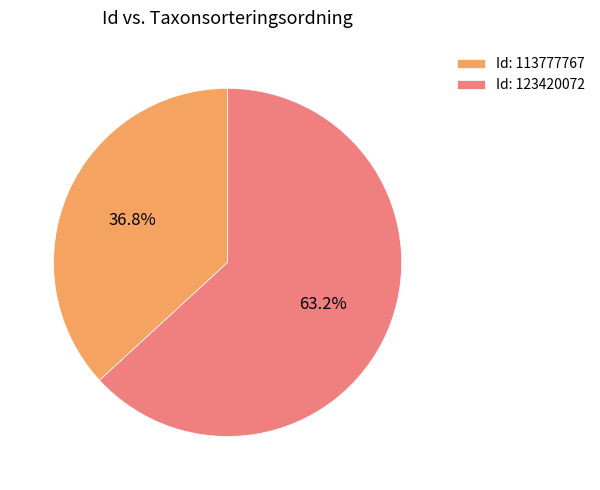

To the nearest percent, what is the difference between the largest and smallest slice percentages?

26%